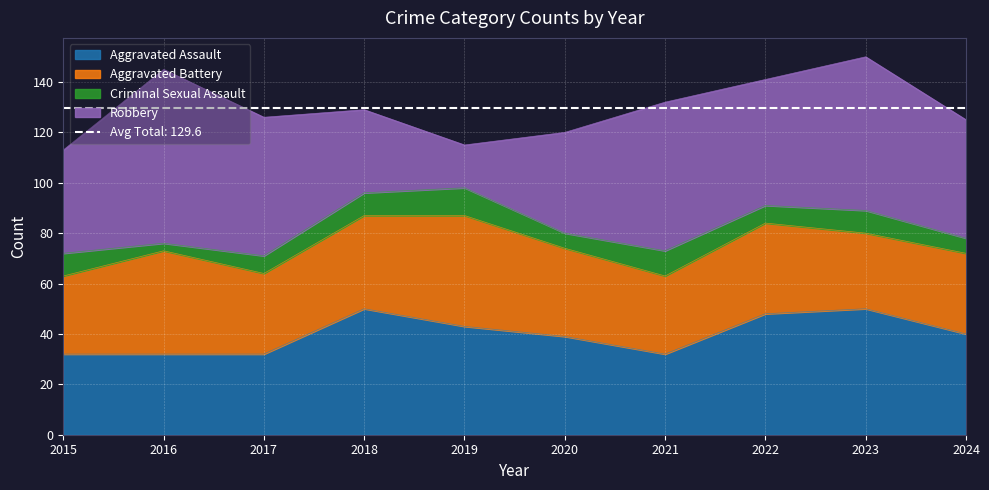

What is the approximate value of Robbery at 2019?

17